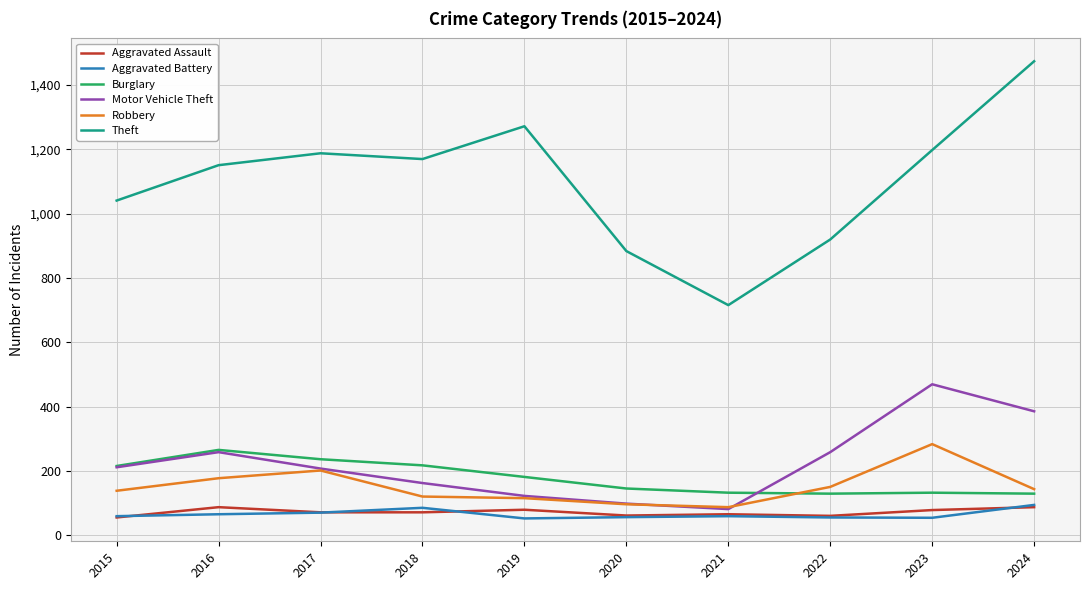

Is this an area chart (filled region under the line)?

No